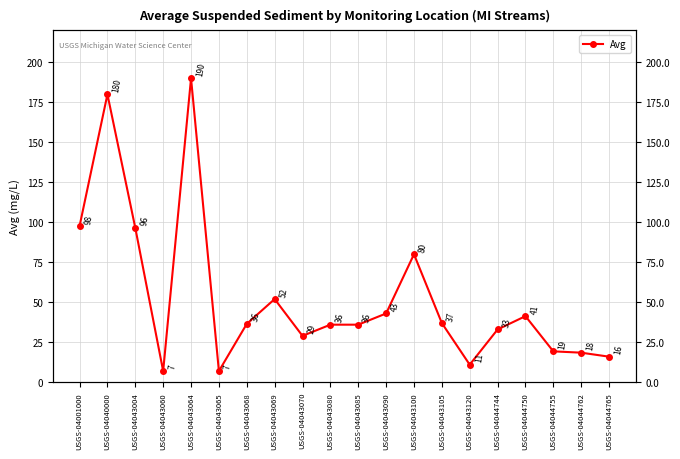

Rank the categories by value from highest to lowest.

USGS-04043064, USGS-04040000, USGS-04001000, USGS-04043004, USGS-04043100, USGS-04043069, USGS-04043090, USGS-04044750, USGS-04043105, USGS-04043068, USGS-04043080, USGS-04043085, USGS-04044744, USGS-04043070, USGS-04044755, USGS-04044762, USGS-04044765, USGS-04043120, USGS-04043060, USGS-04043065